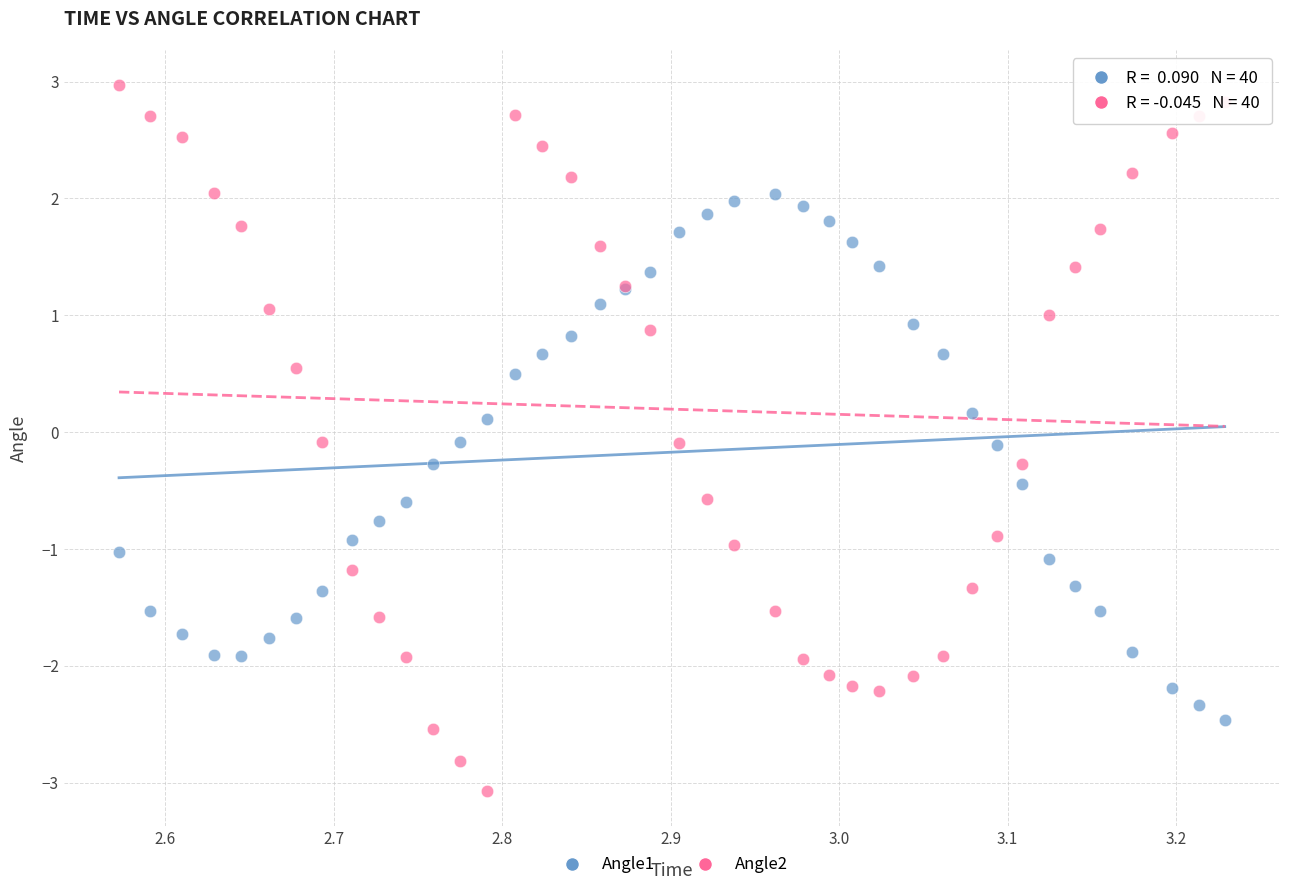

Which series reaches the minimum Y coordinate?

Angle2